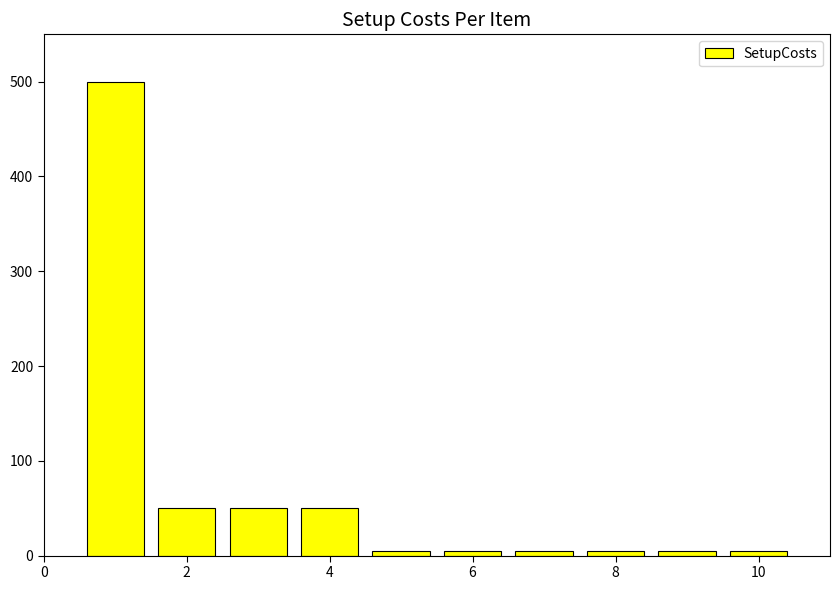

Does the chart contain any negative values?

No